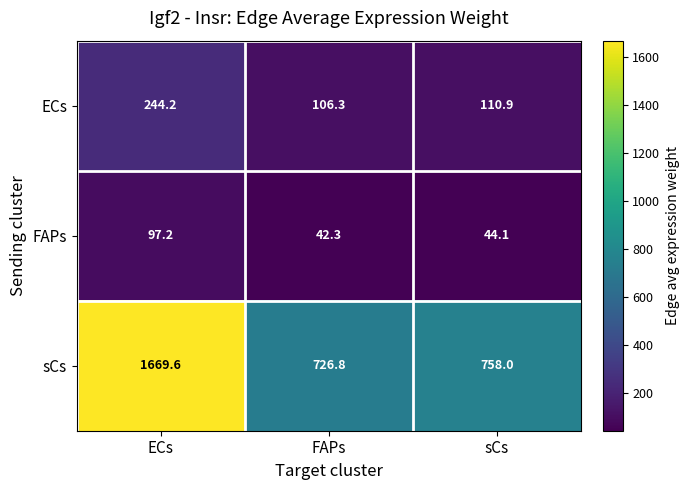

Reading right to left, list all the values displayed in this chart.

ECs: 110.9	106.3	244.2
FAPs: 44.1	42.3	97.2
sCs: 758.0	726.8	1669.6